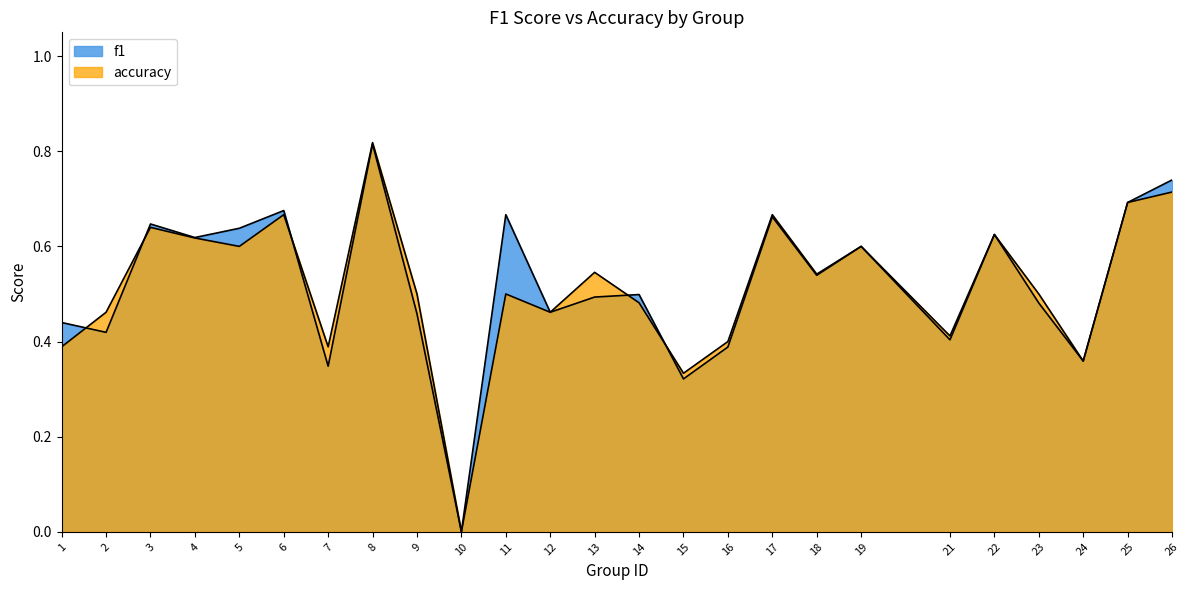

What is the sum of the accuracy values at 9 and 16?

0.9